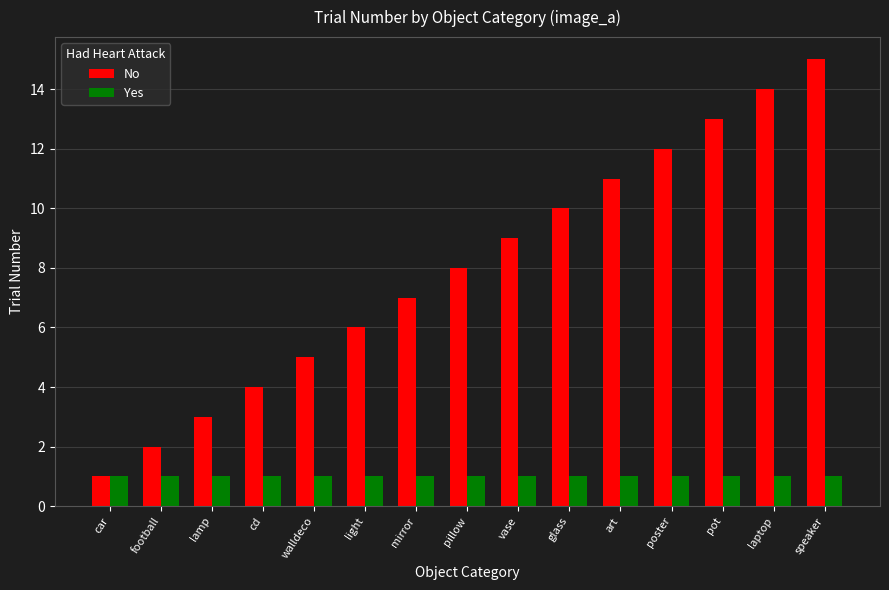

Which label corresponds to the largest value in the chart?

speaker